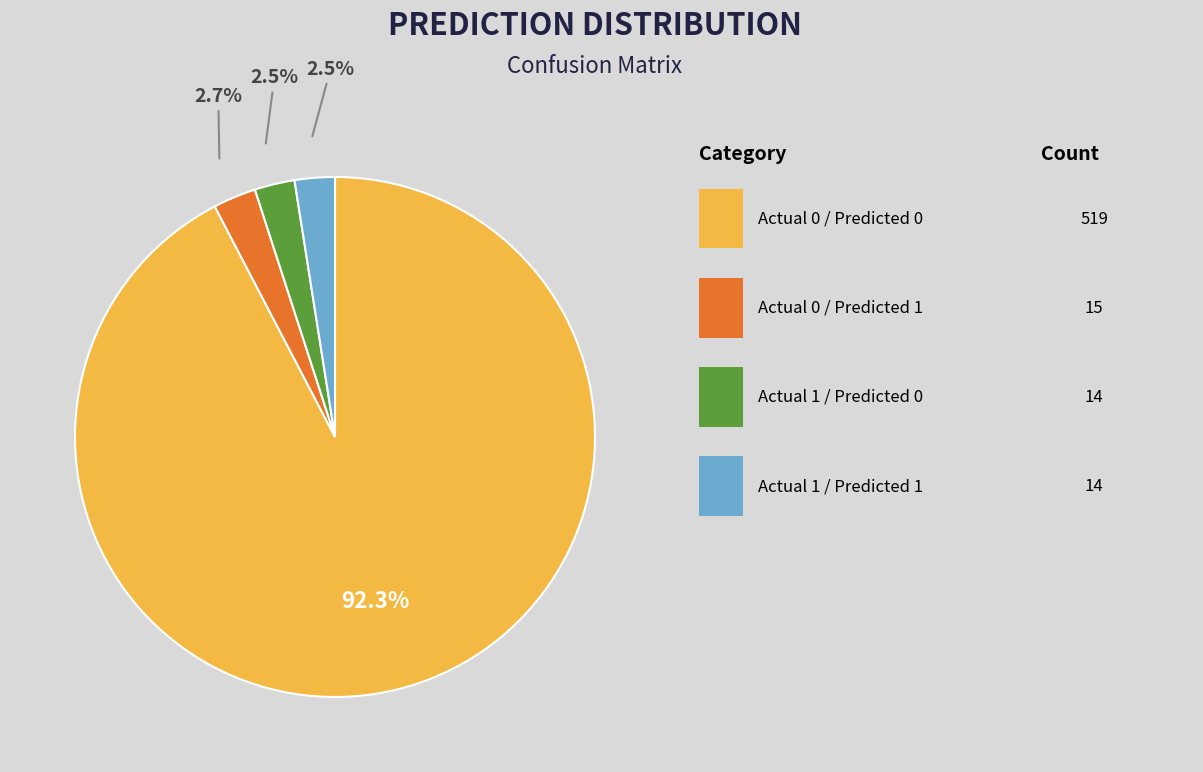

Does any single category account for the majority?

Yes